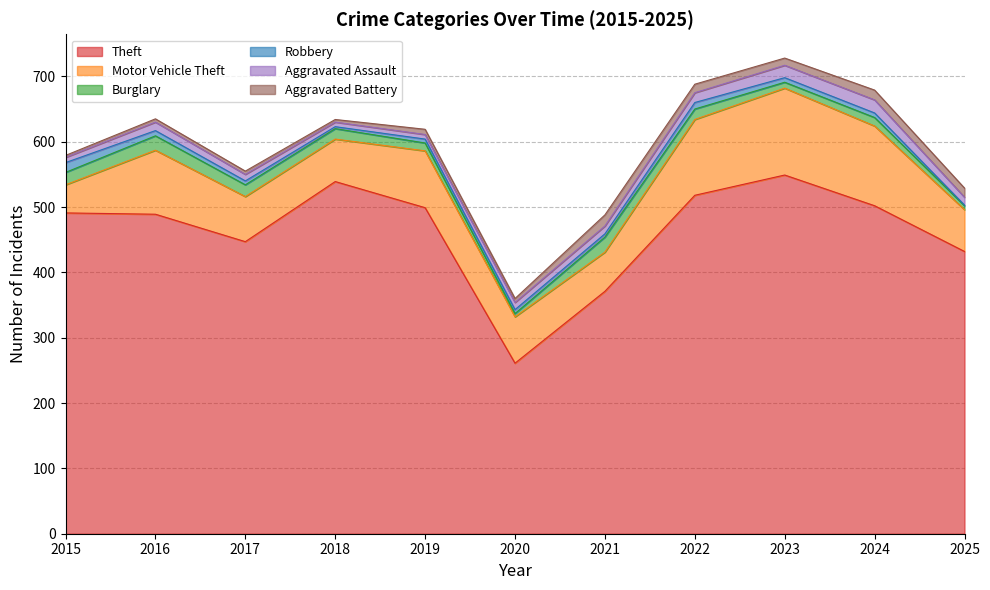

Which series has the largest total across all categories?

Theft